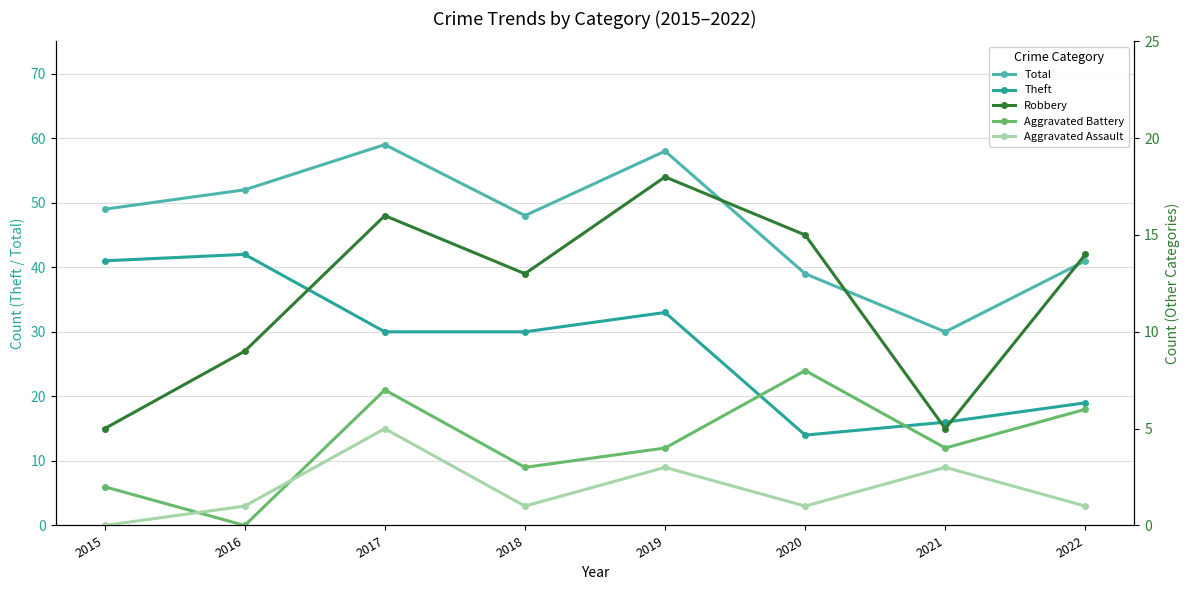

How many values in the Aggravated Assault series exceed 1?

3